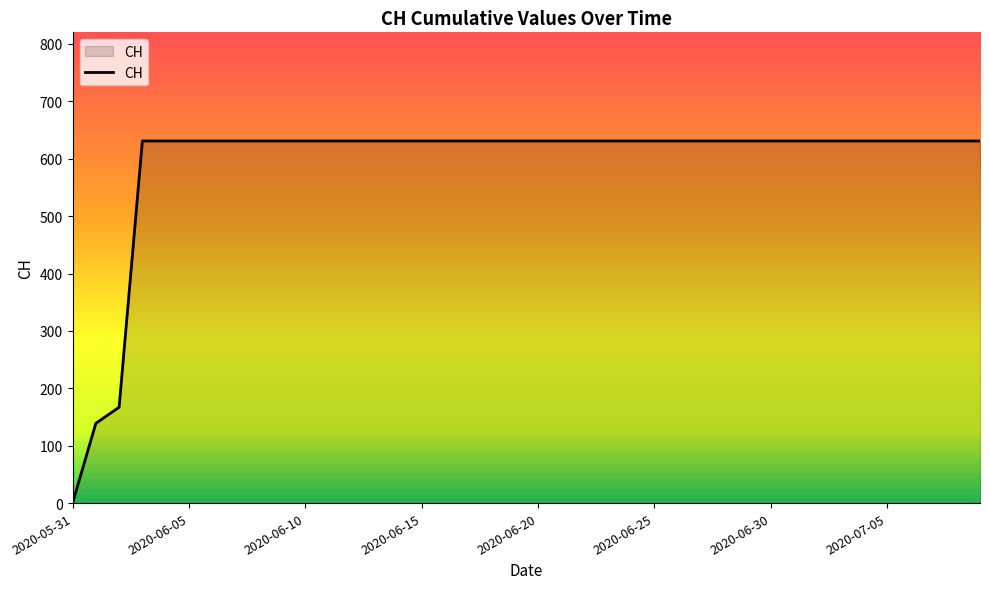

Count the number of data series in this chart.

1